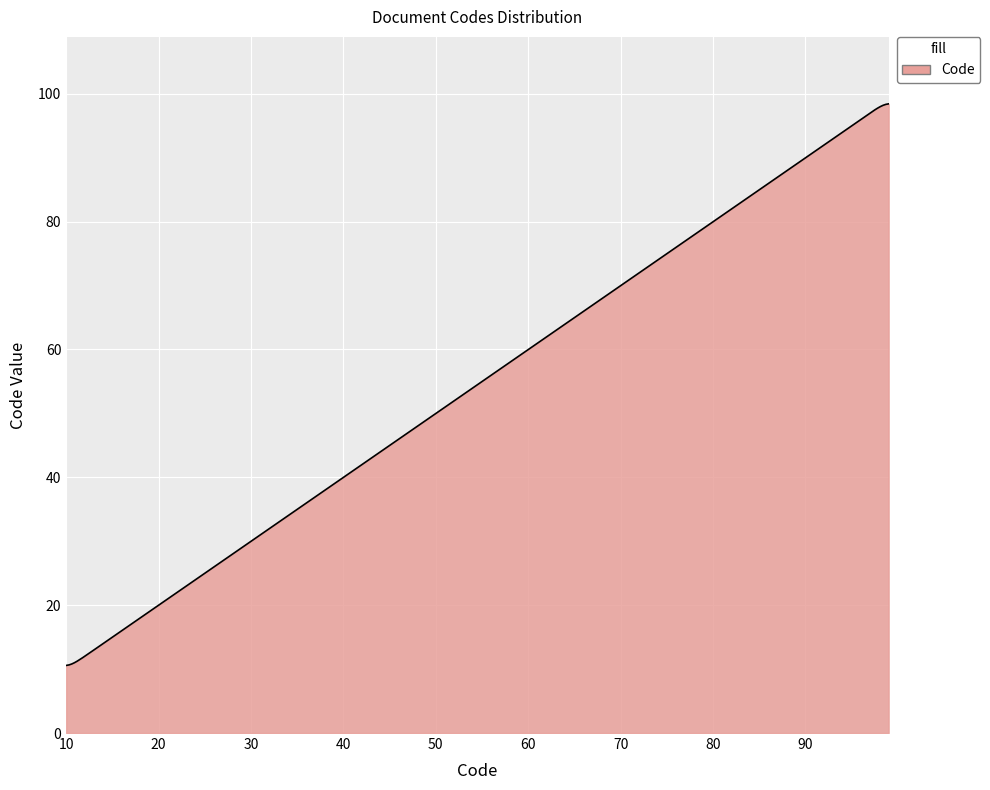

What is the minimum value shown in the chart?

10.6